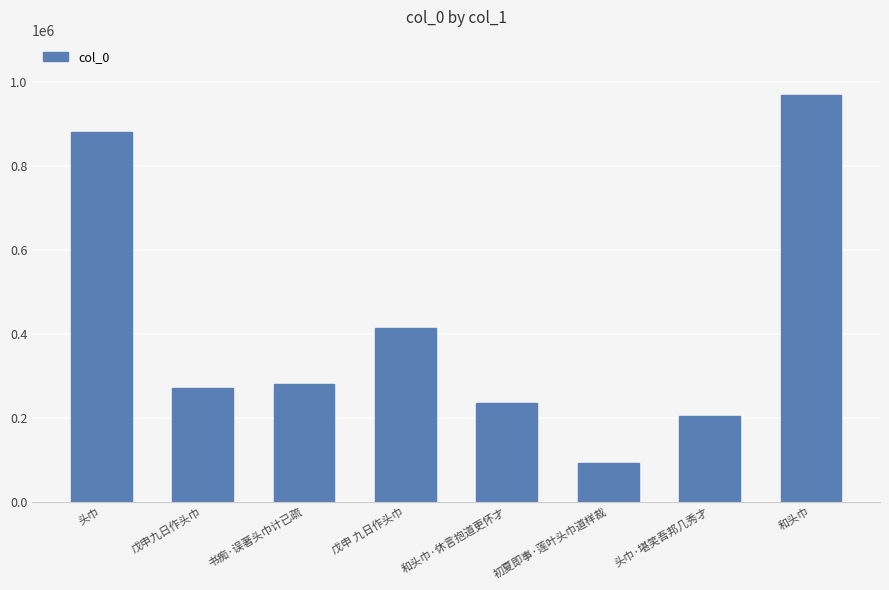

What is the approximate value at 头巾, to the nearest 50?

881400